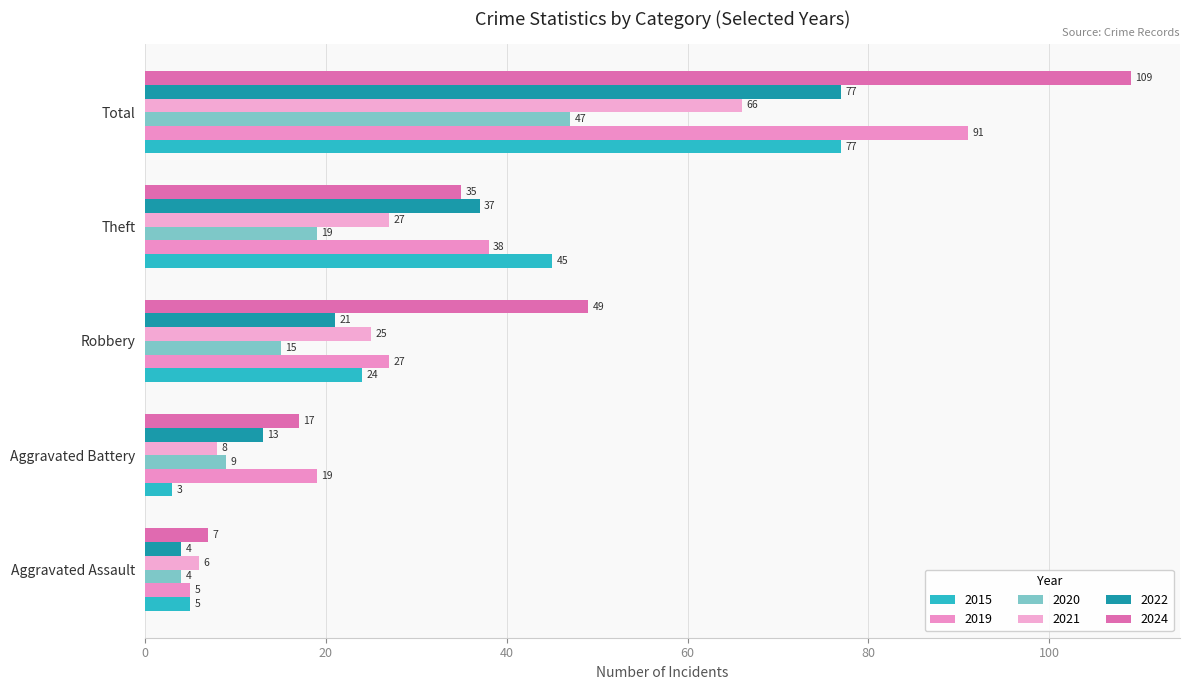

At which category is the sum across all series the highest?

Total